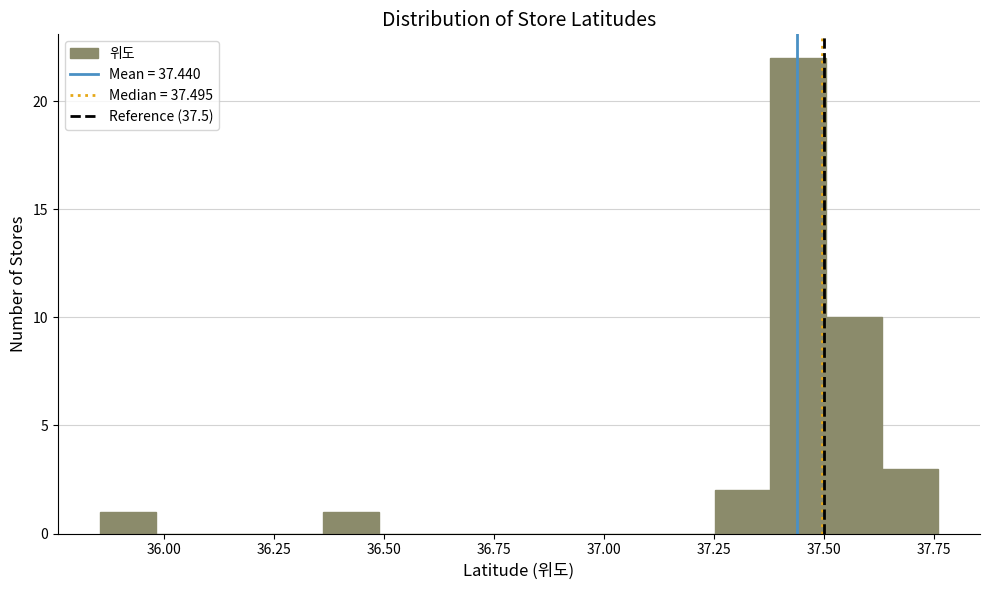

Around what value on the x-axis is the tallest bar? Give the approximate position of its centre, as read against the axis.

37.45